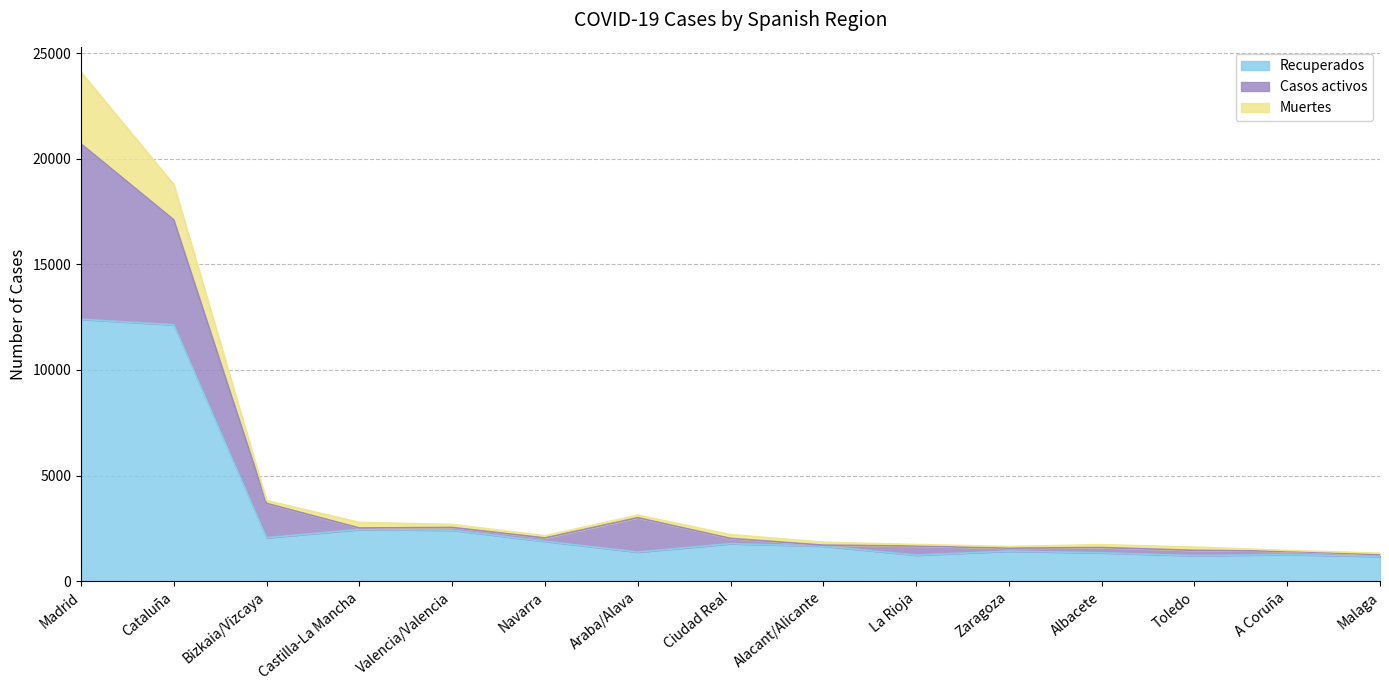

True or false: Casos activos and Recuperados intersect in this chart.

True